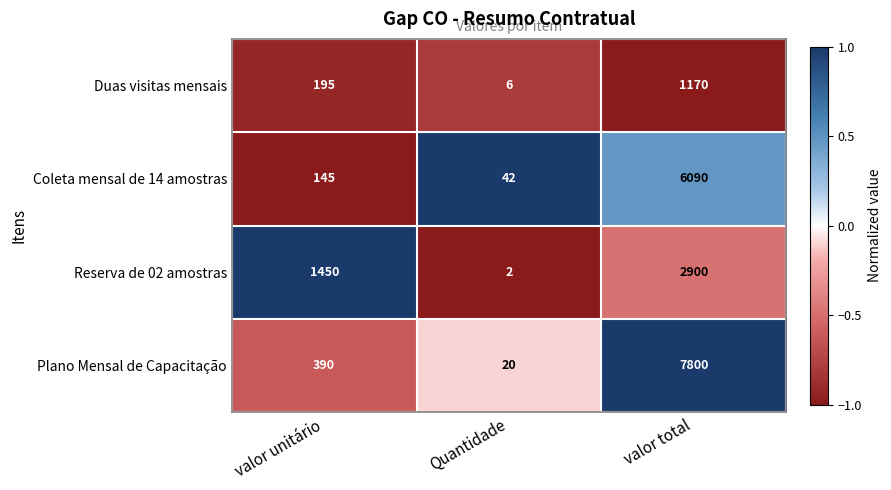

Which series has the largest total across all categories?

Plano Mensal de Capacitação